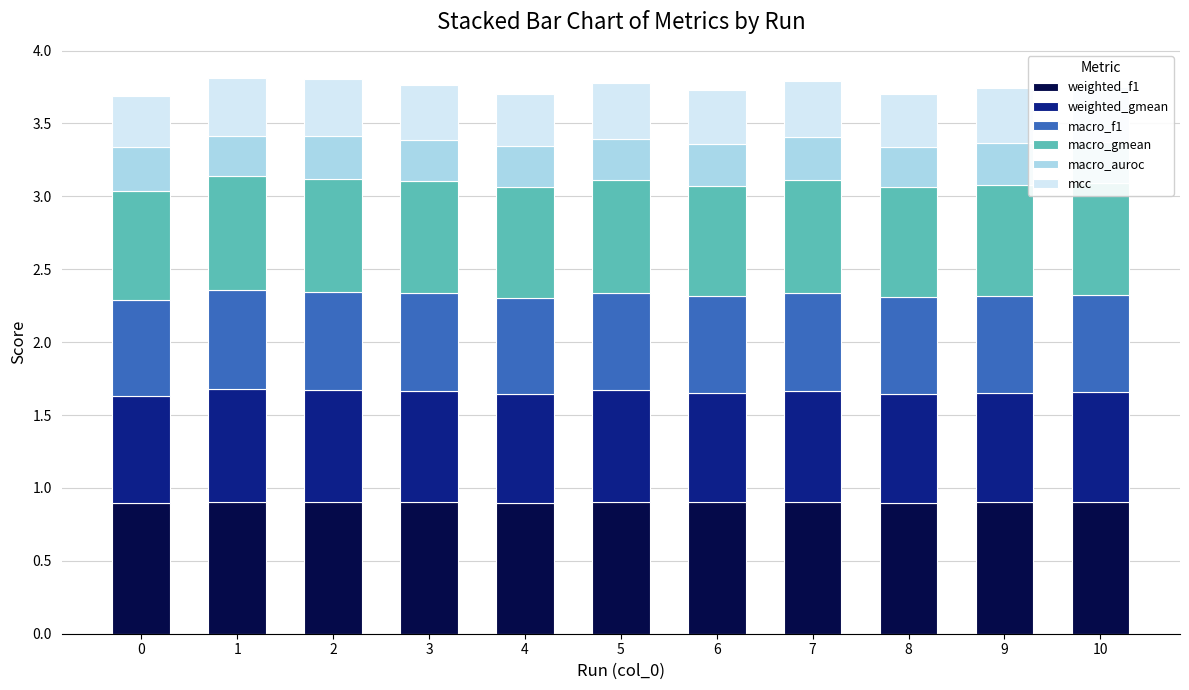

The weighted_f1 series shows 0.9 at 10. True or false?

True